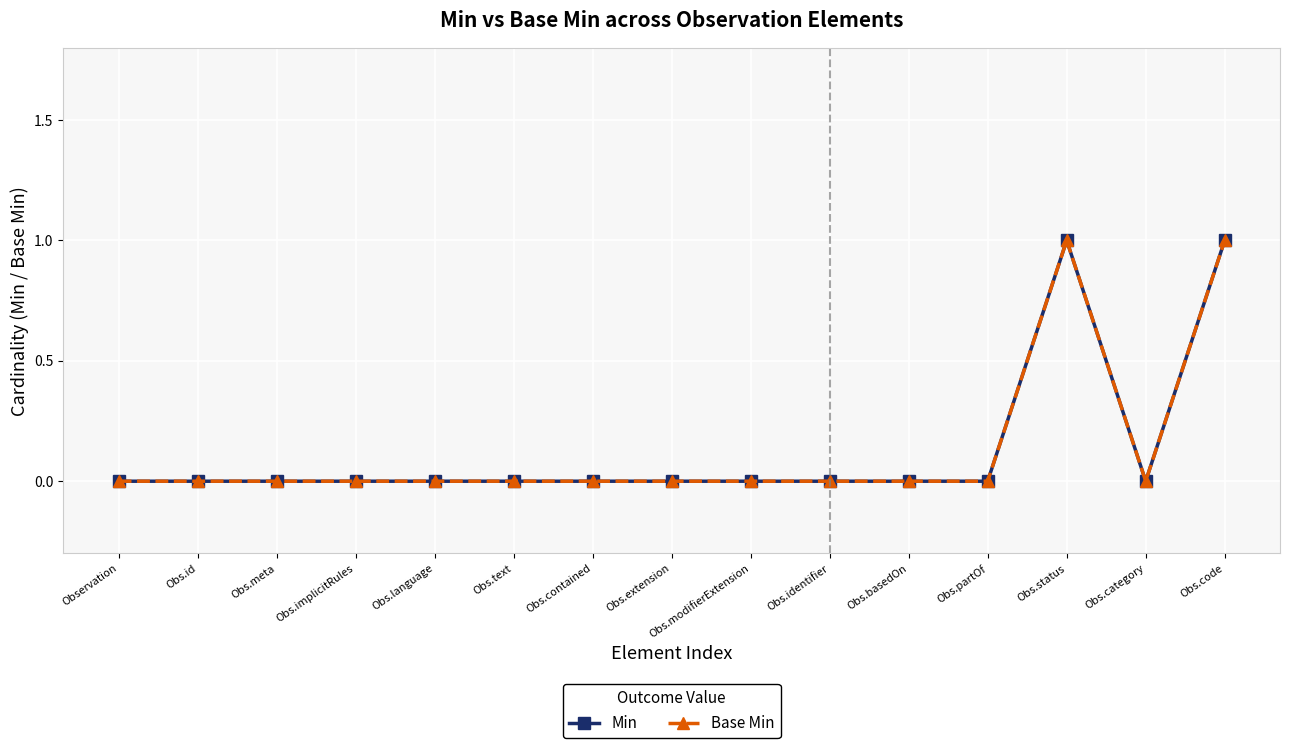

True or false: Base Min and Min cross at least once.

False